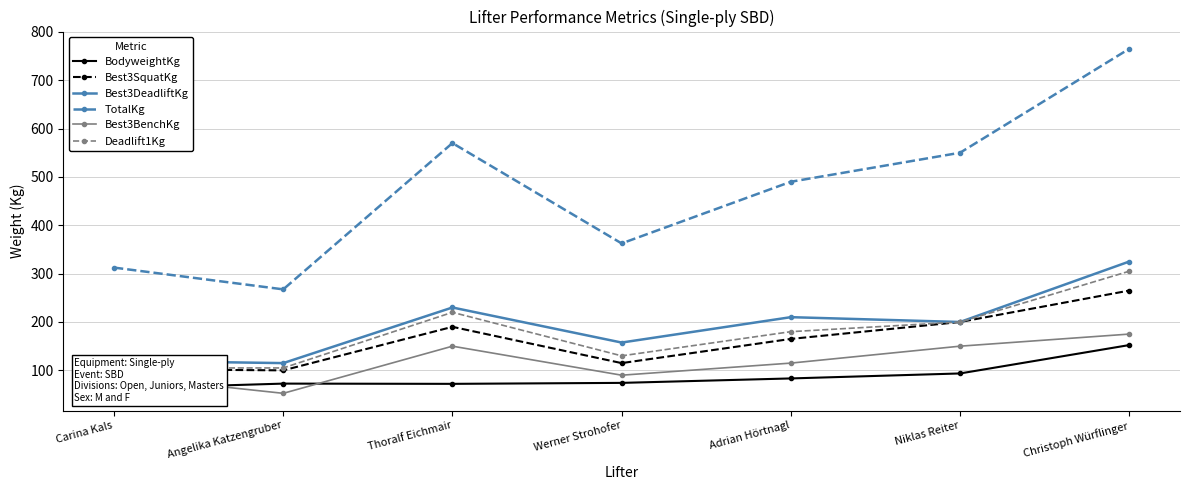

Reading right to left, transcribe all the data shown in this chart.

BodyweightKg: 152.3	93.6	83.3	74.1	72.1	72.6	62.1
Best3SquatKg: 265.0	200.0	165.0	115.0	190.0	100.0	102.5
Best3DeadliftKg: 325.0	200.0	210.0	157.5	230.0	115.0	120.0
TotalKg: 765.0	550.0	490.0	362.5	570.0	267.5	312.5
Best3BenchKg: 175.0	150.0	115.0	90.0	150.0	52.5	90.0
Deadlift1Kg: 305.0	200.0	180.0	130.0	220.0	105.0	105.0